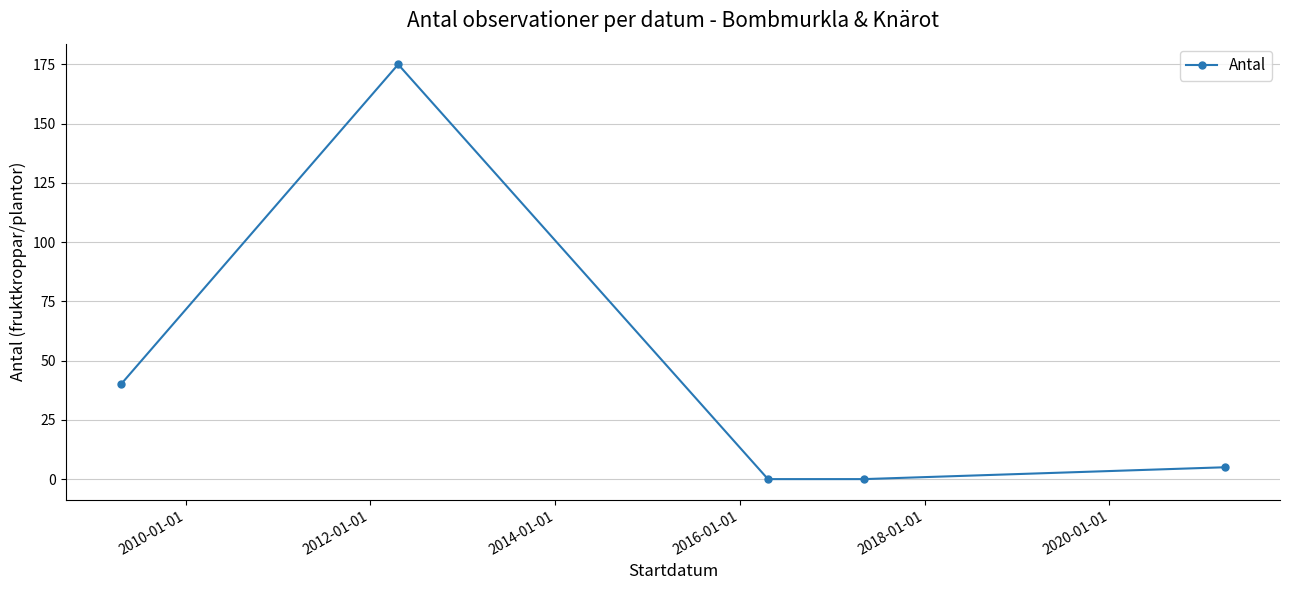

What is the sum of all values?

220